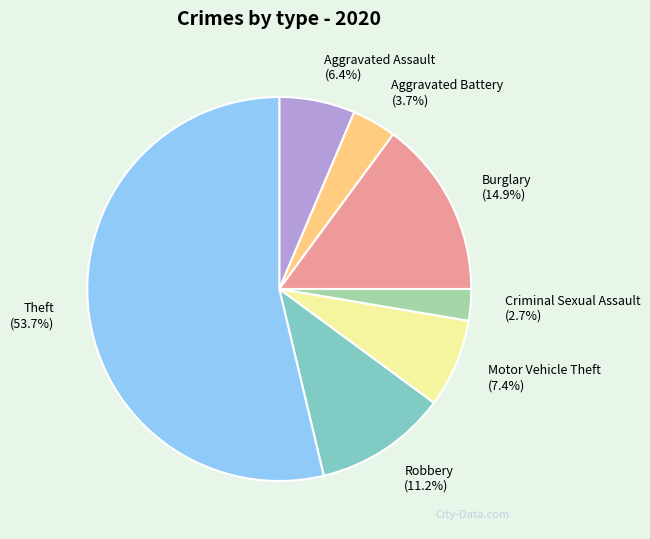

What is the ratio of the value at Aggravated Assault to the value at Burglary?

0.4